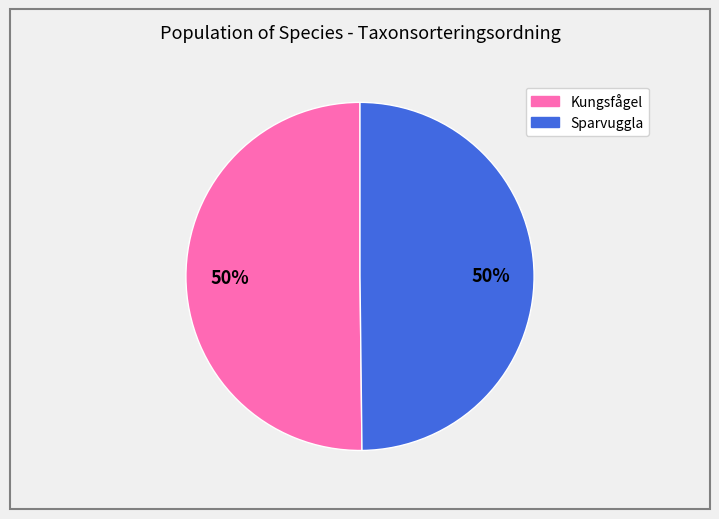

To the nearest percent, what is the average slice percentage?

50%